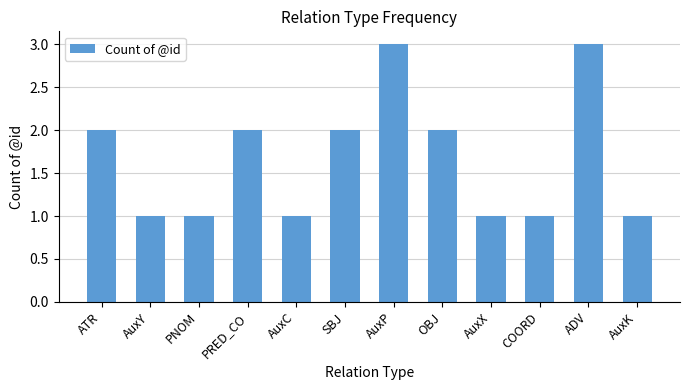

What position from the right is AuxY?

11